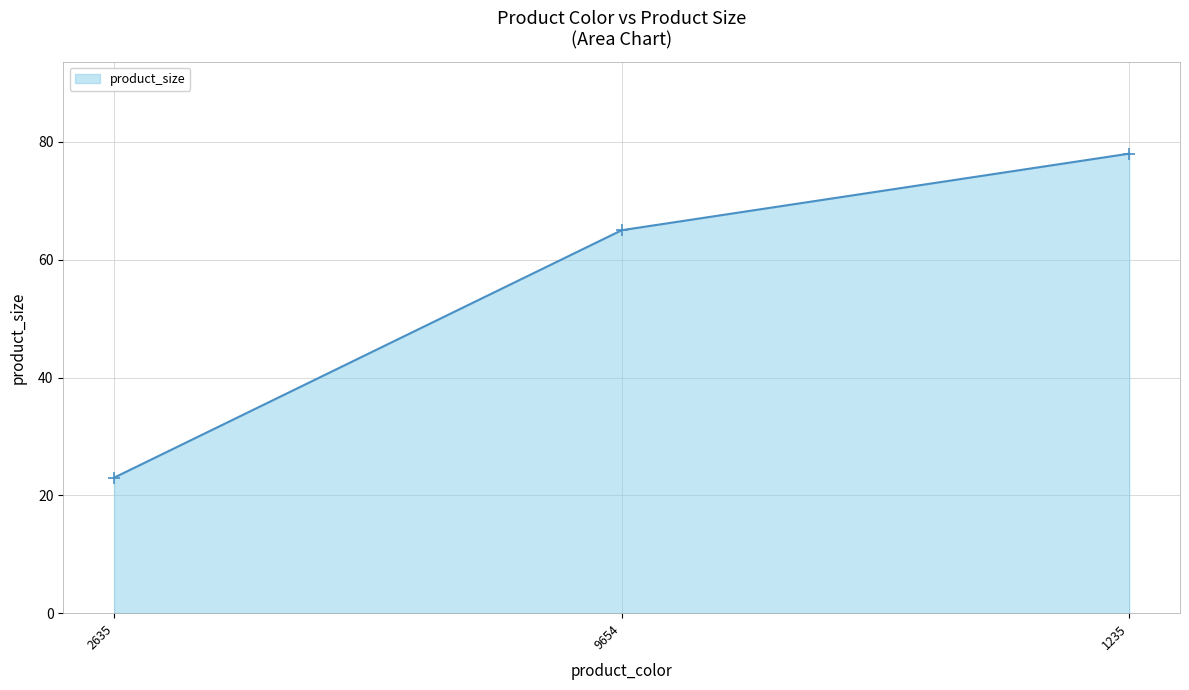

Count the values in the range 23 to 78.

3